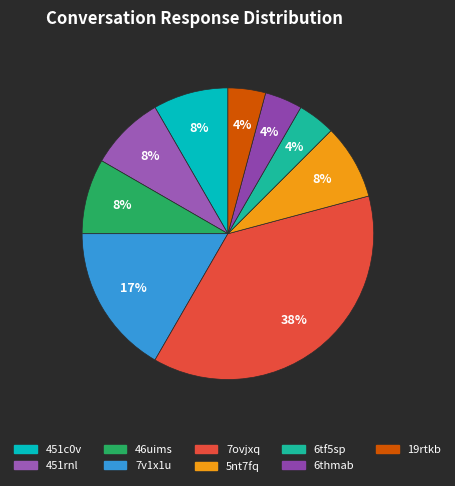

Count the number of slices in the pie.

9